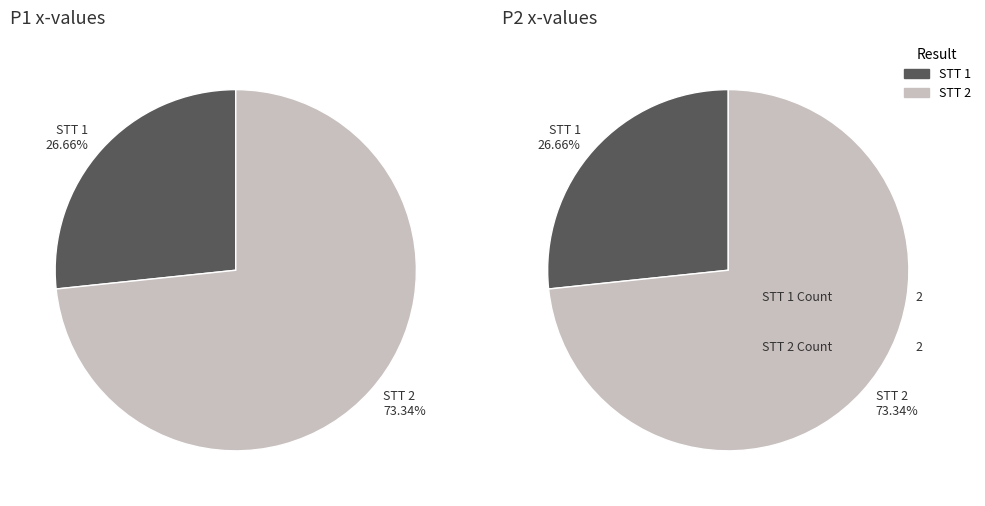

Rank the categories by value from lowest to highest.

1, 2